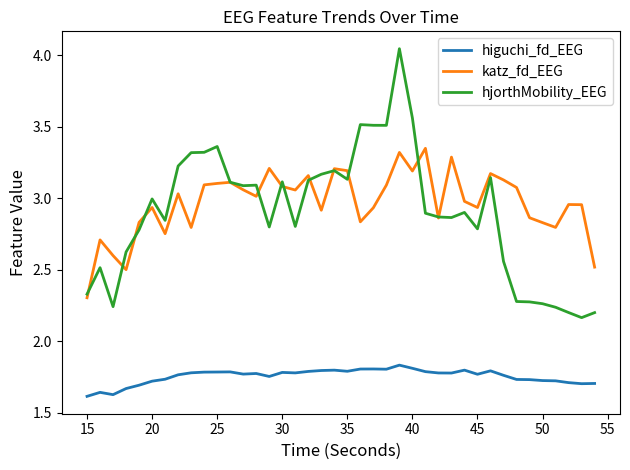

List the series in order of their peak value, lowest first.

higuchi_fd_EEG, katz_fd_EEG, hjorthMobility_EEG